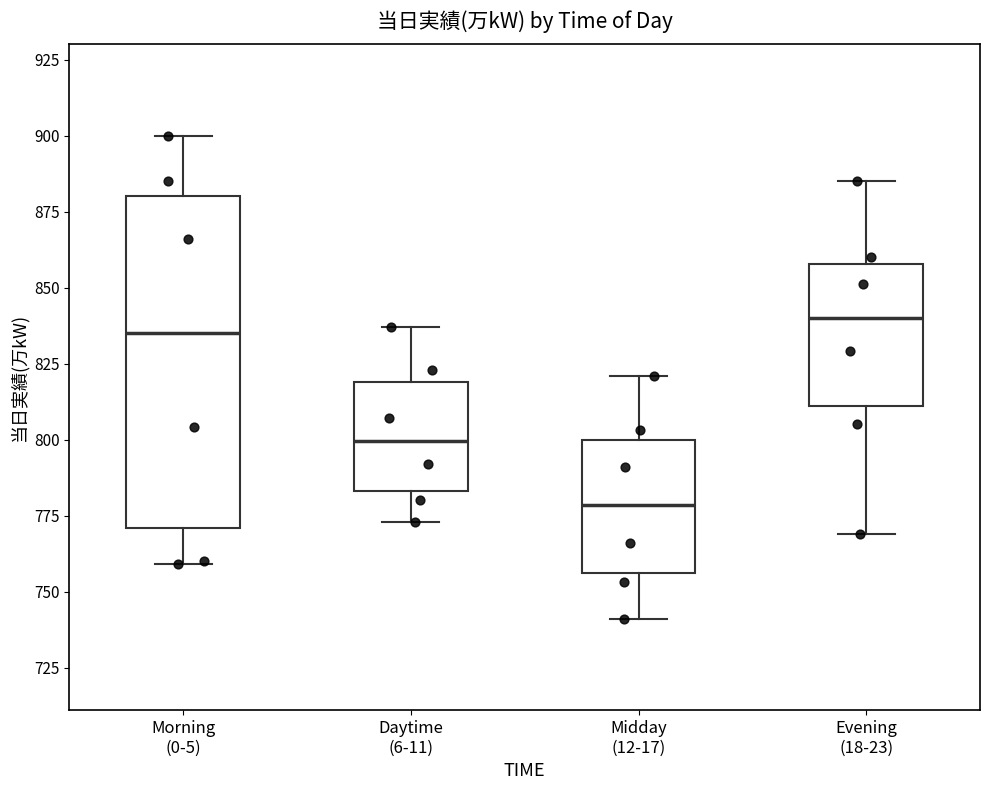

Where does the lower whisker of the box for Evening (18-23) end on the y-axis? The values are not printed on the chart, so give them approximately, as read against the axis.

770